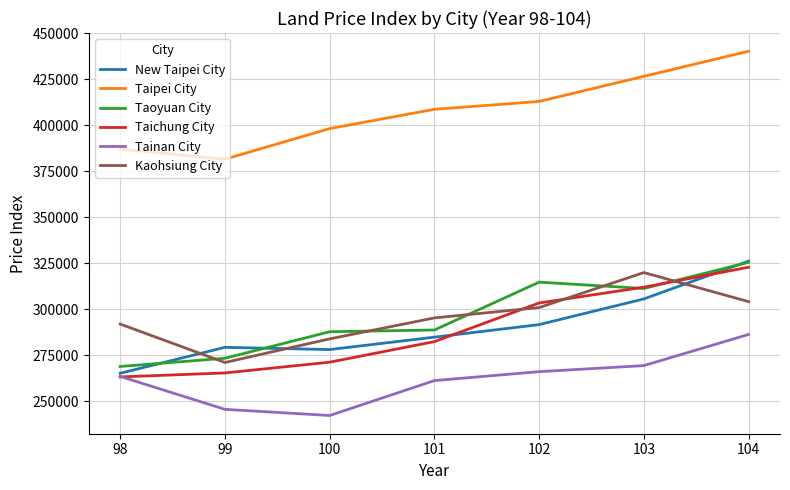

What is the total value across all series at 102?

1889514.0